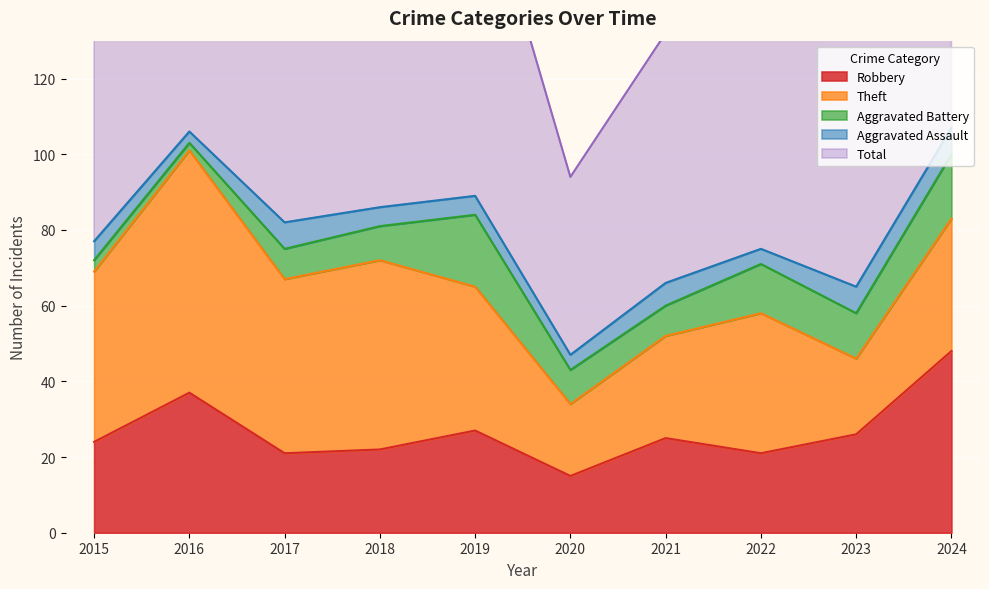

What is the value of the Theft point at the 6th from the left?

19